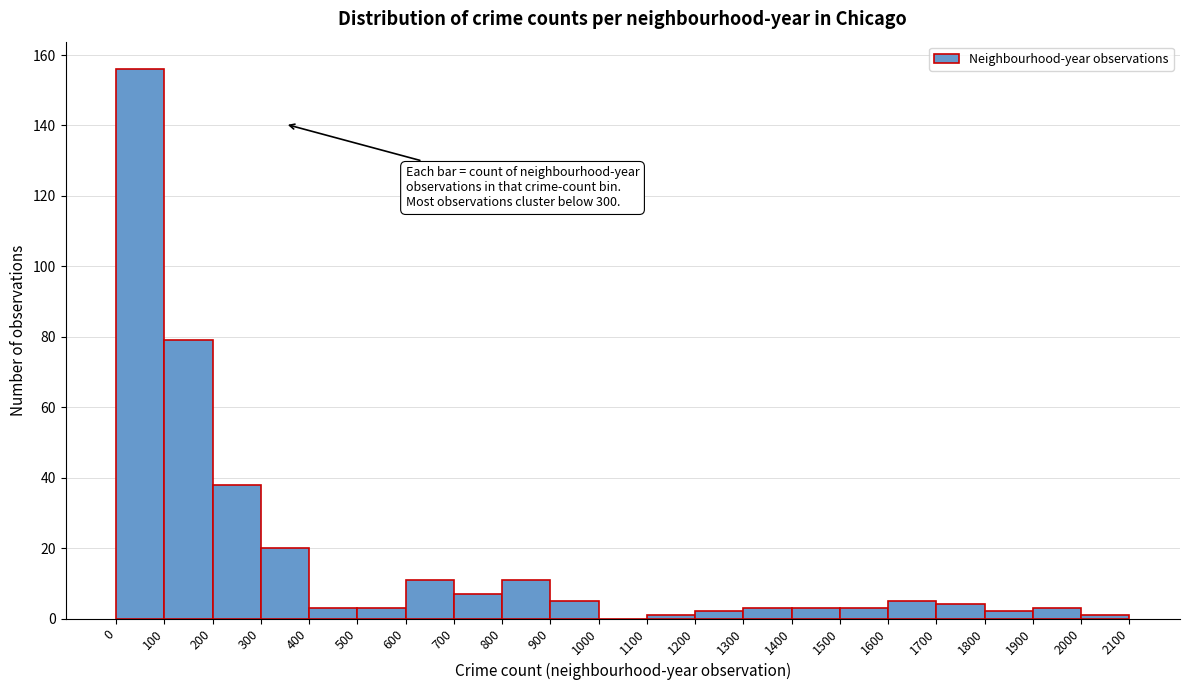

Over which range of the x-axis is the bar tallest?

0 to 100